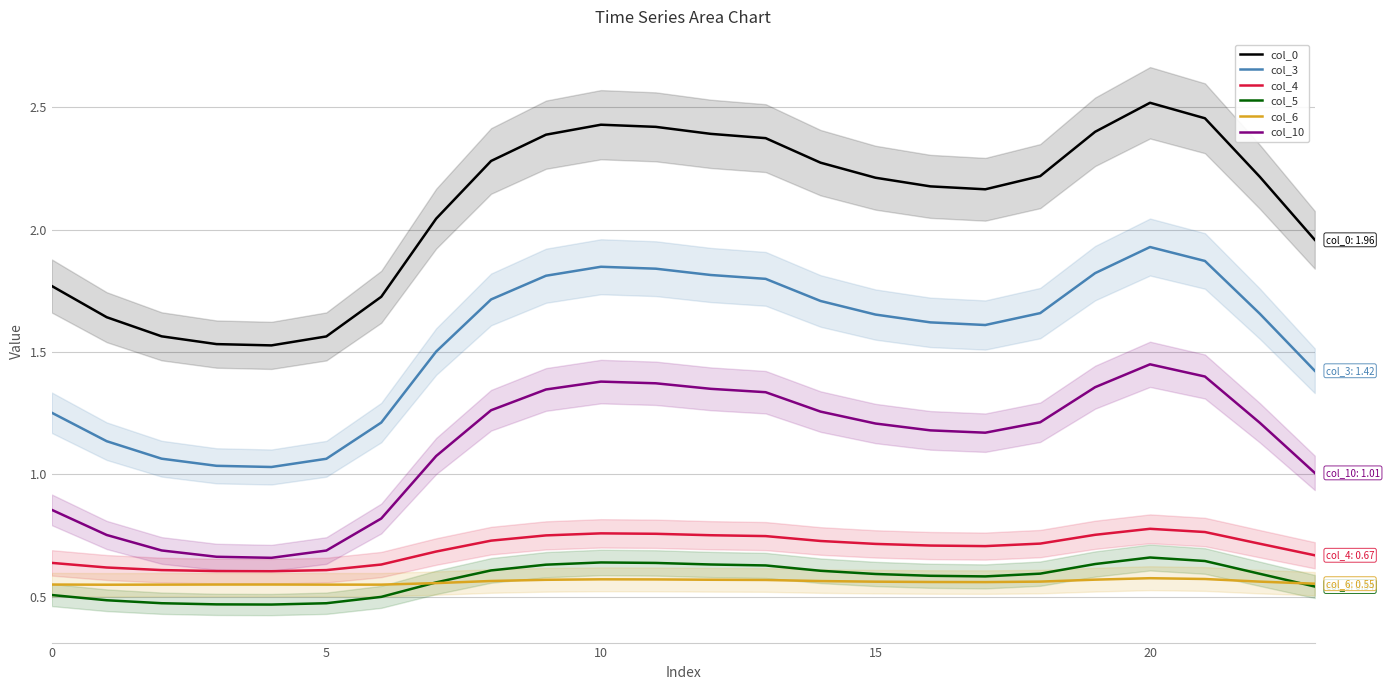

True or false: col_4 and col_10 cross at least once.

False